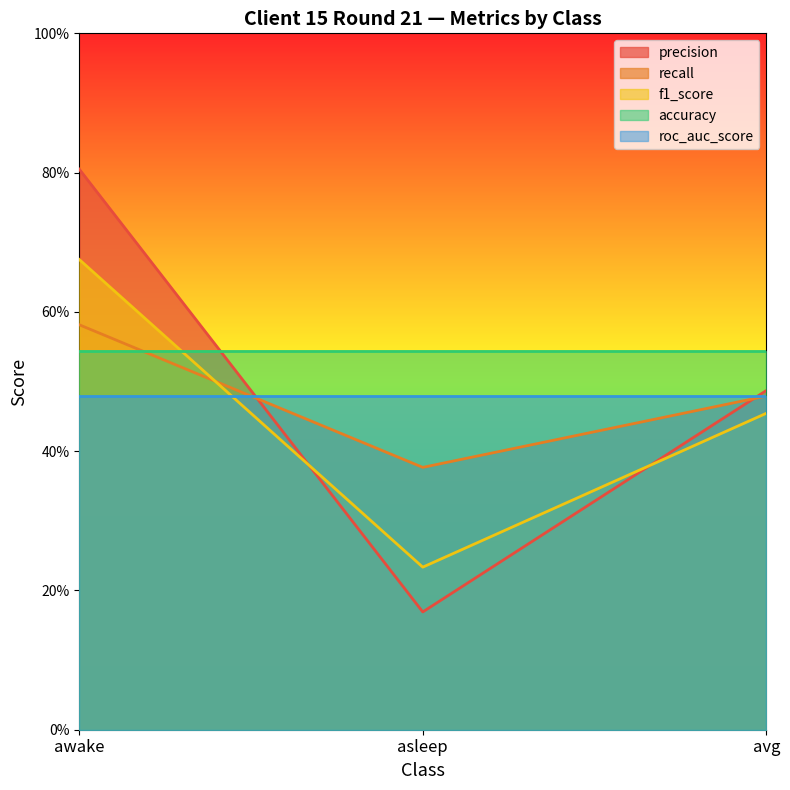

What is the label of the 3rd point from the left?

avg